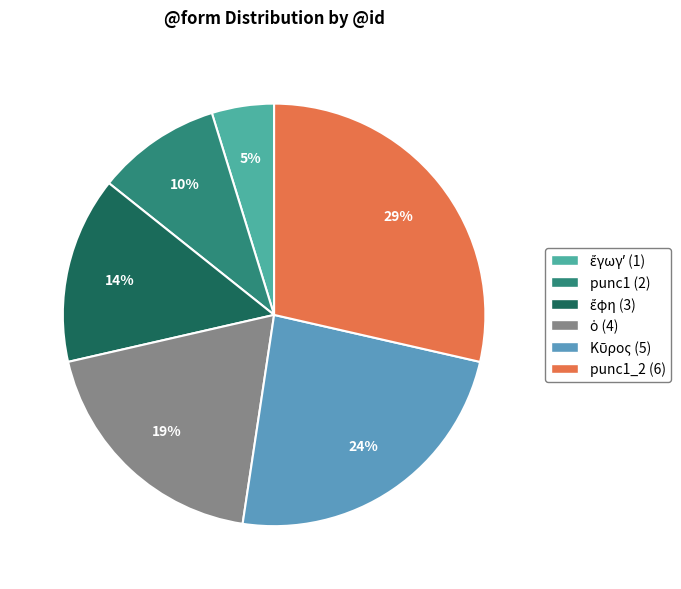

How many segments does this pie chart have?

6